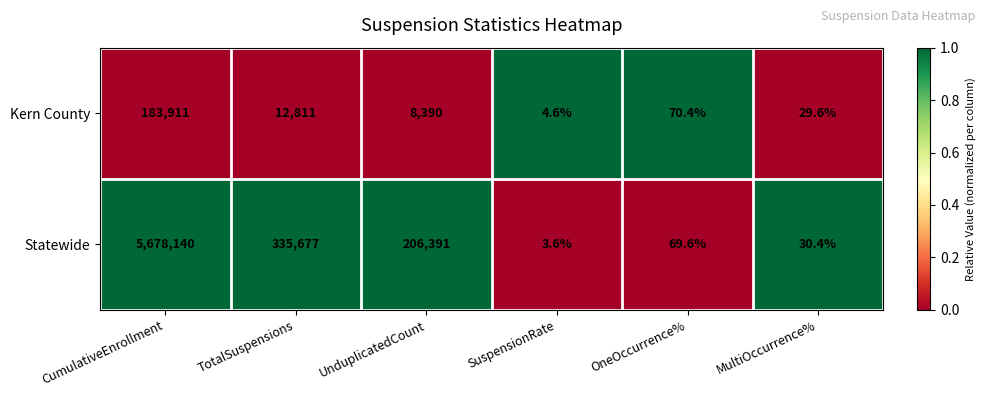

List the series in order of their overall mean, highest first.

Statewide, Kern County